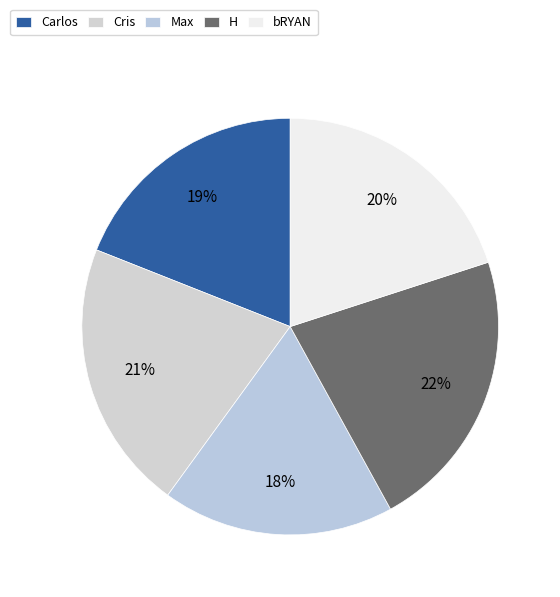

True or false: H accounts for 22% of the total.

True